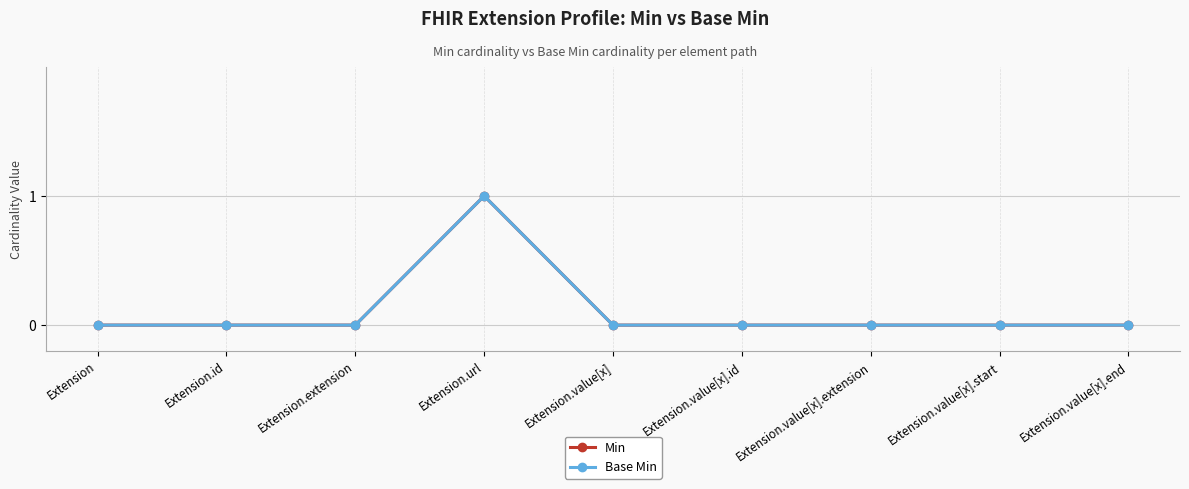

Is this an area chart (filled region under the line)?

No